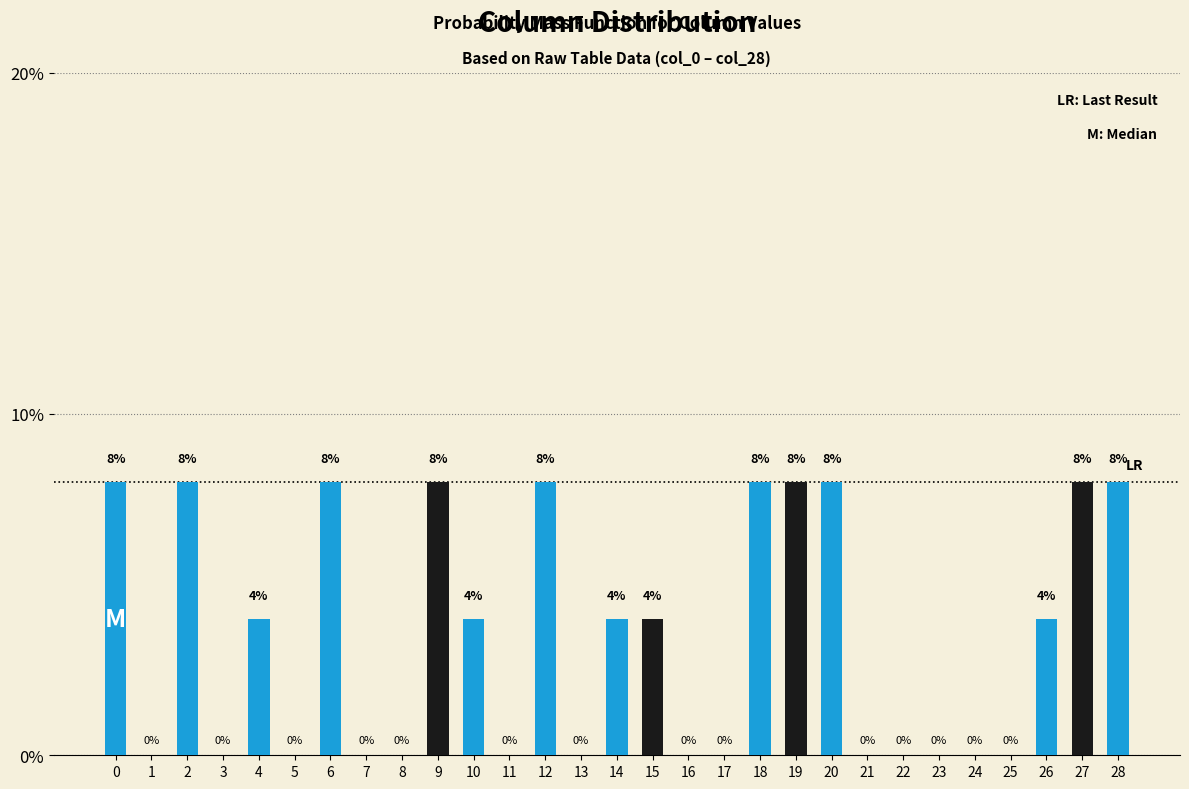

Reading left to right, list all the values displayed in this chart.

0=8	1=0	2=8	3=0	4=4	5=0	6=8	7=0	8=0	9=8	10=4	11=0	12=8	13=0	14=4	15=4	16=0	17=0	18=8	19=8	20=8	21=0	22=0	23=0	24=0	25=0	26=4	27=8	28=8